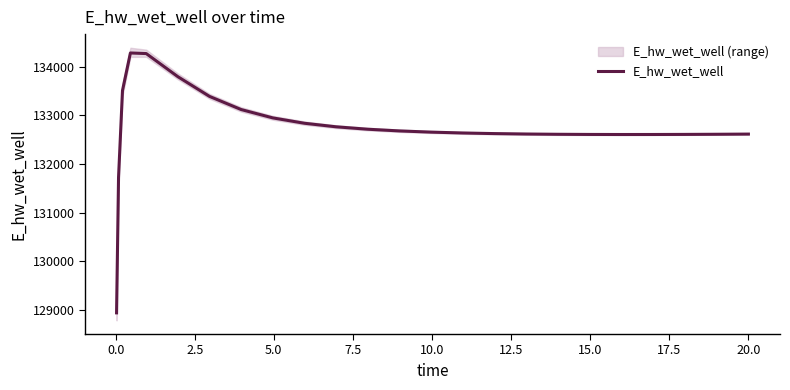

What is the value of the 12th point from the left?

132712.4